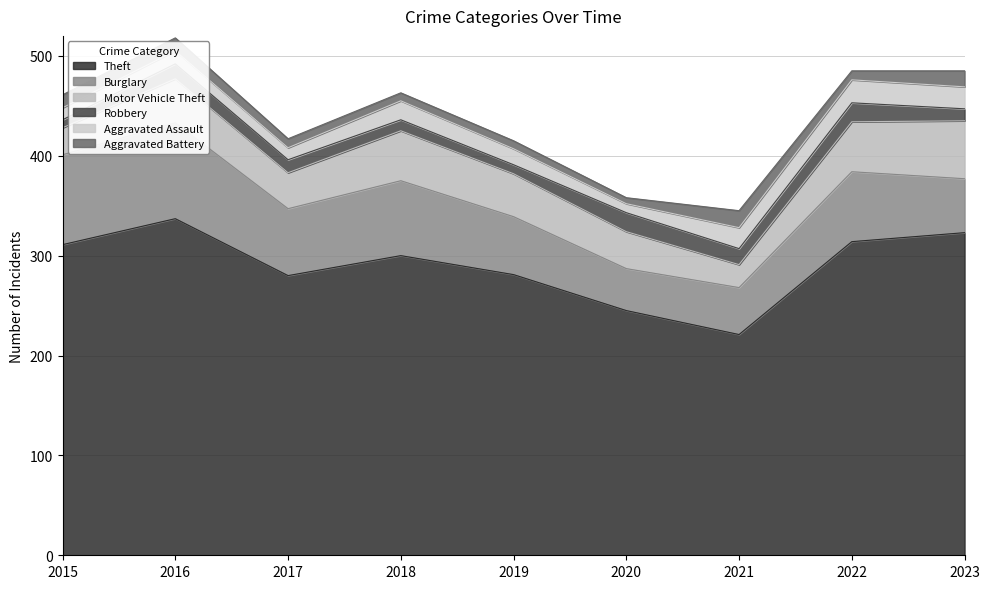

What is the sum of the Aggravated Battery values at 2017 and 2015?

22